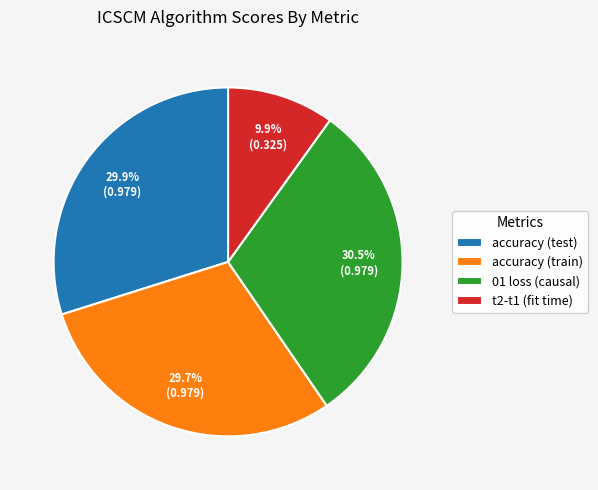

Combined, do accuracy (test) and accuracy (train) account for over 50%?

Yes